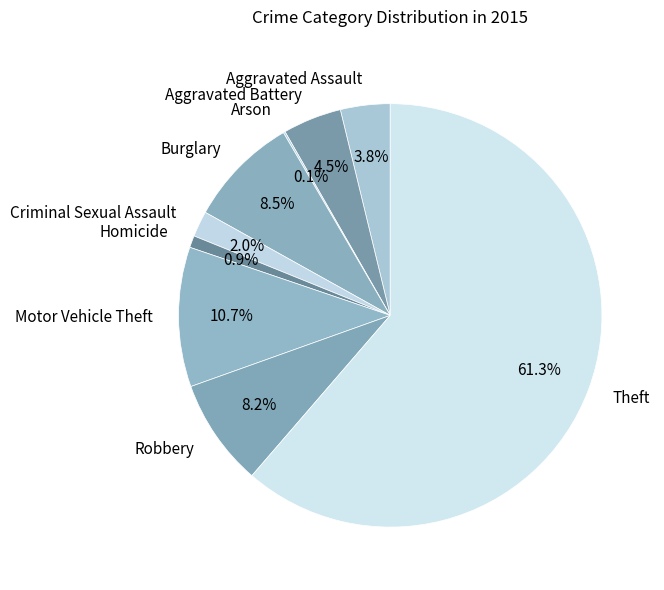

What is the largest slice in the pie chart?

Theft